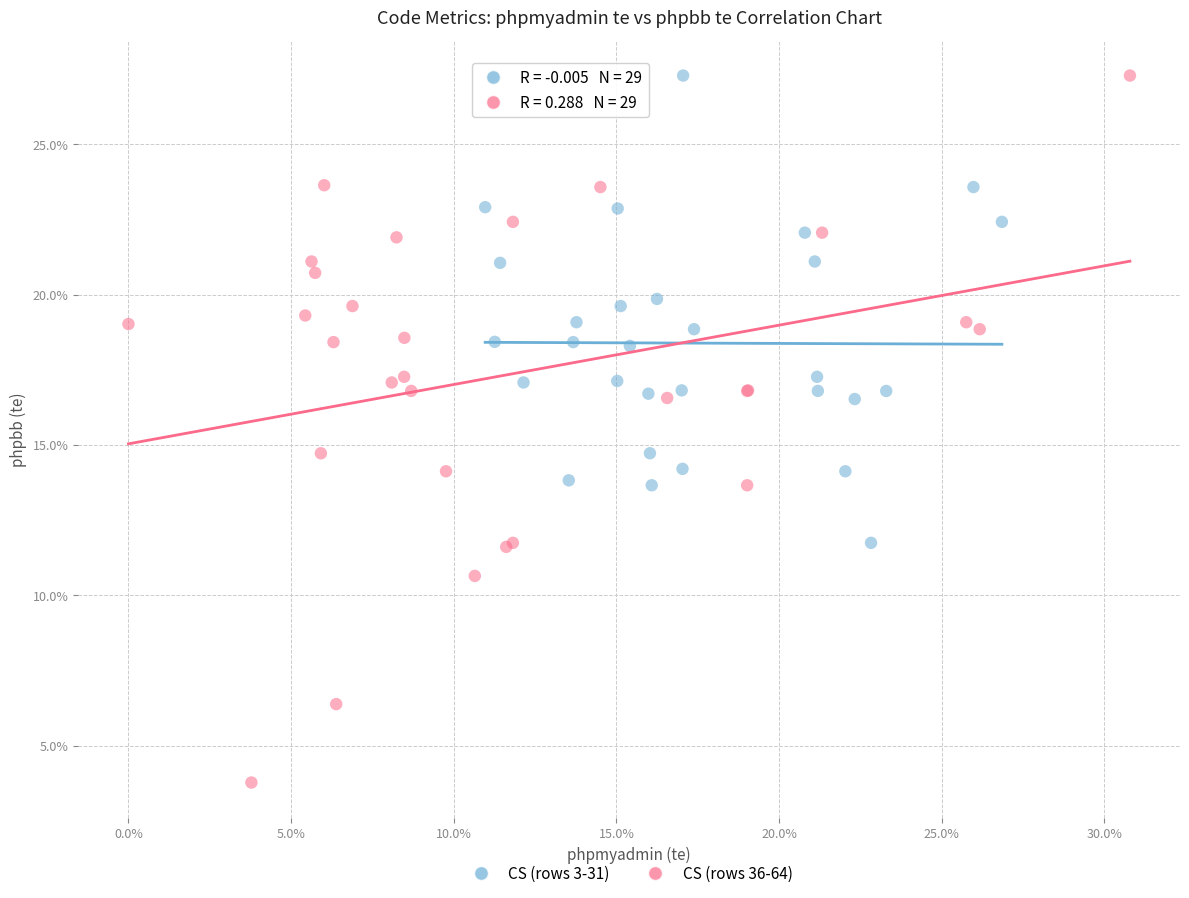

Which series has the largest Y range (max minus min)?

CS (rows 36-64)